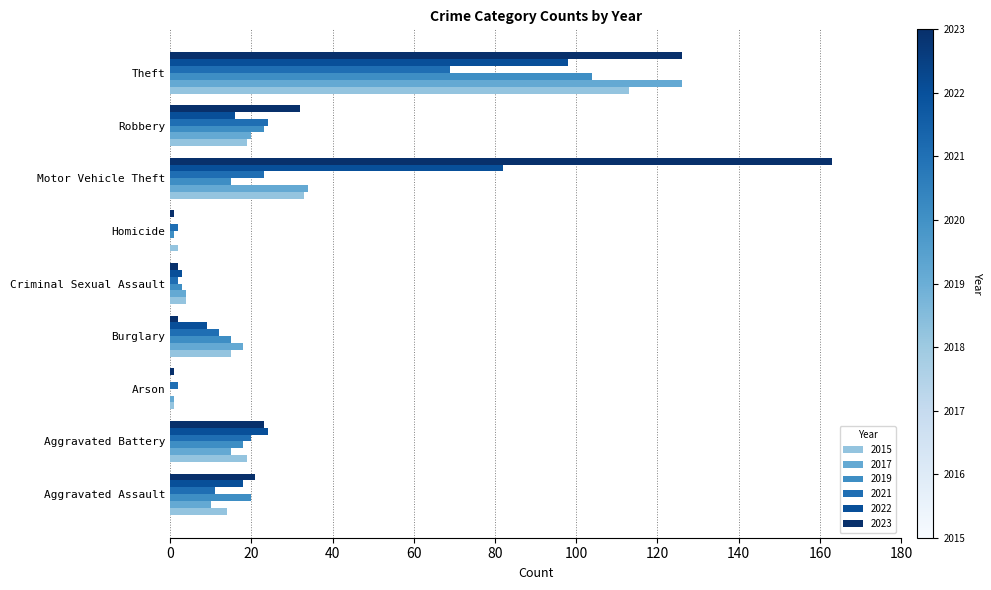

Between Robbery and Theft, which series saw the biggest shift?

2017